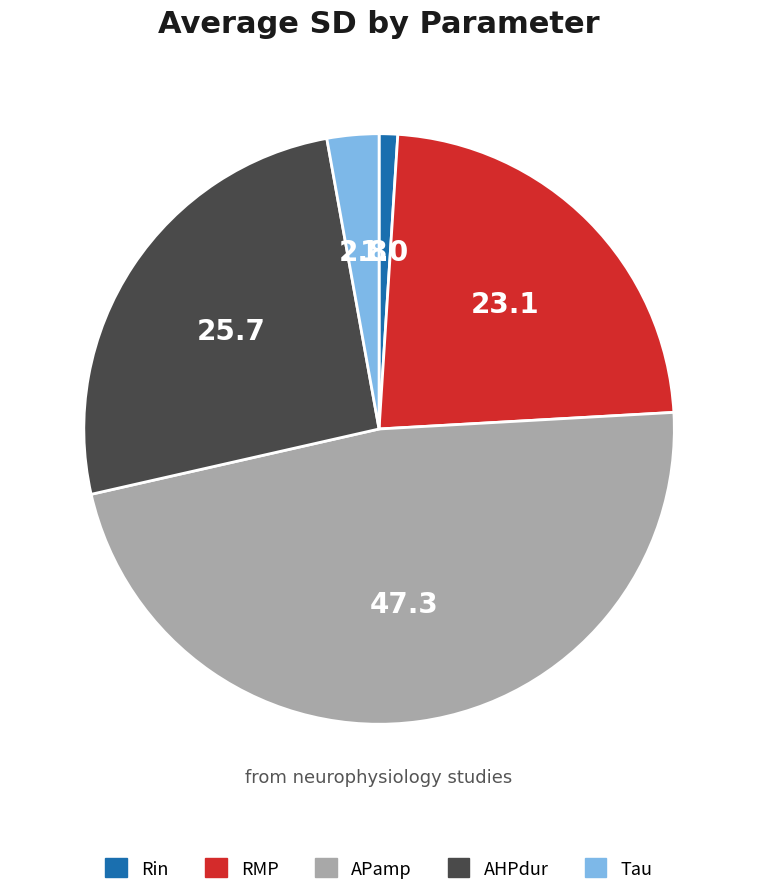

Which has a higher value, Rin or RMP?

RMP